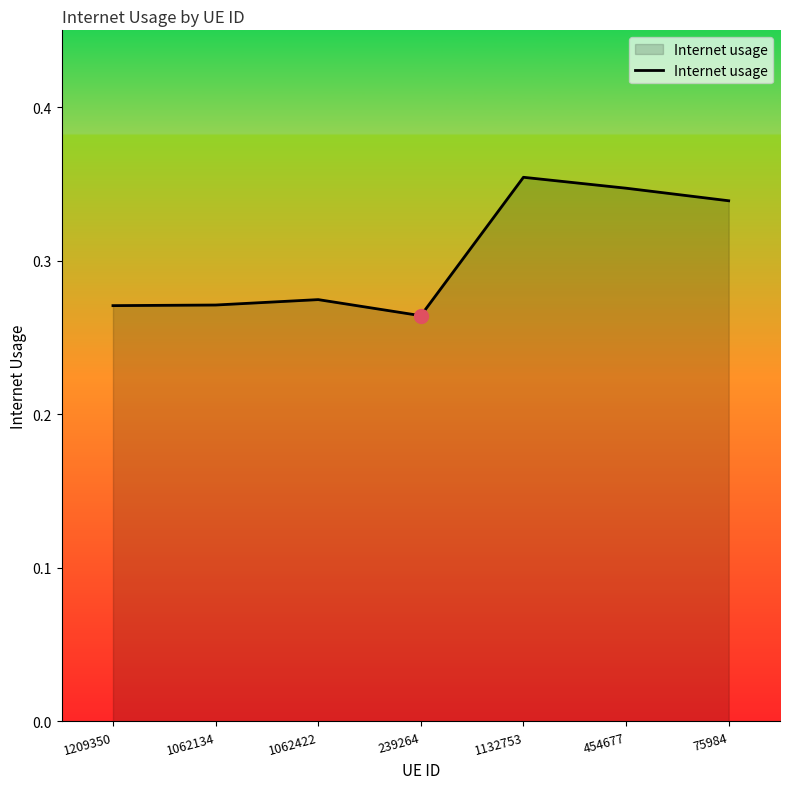

Does the chart have visible grid lines?

No